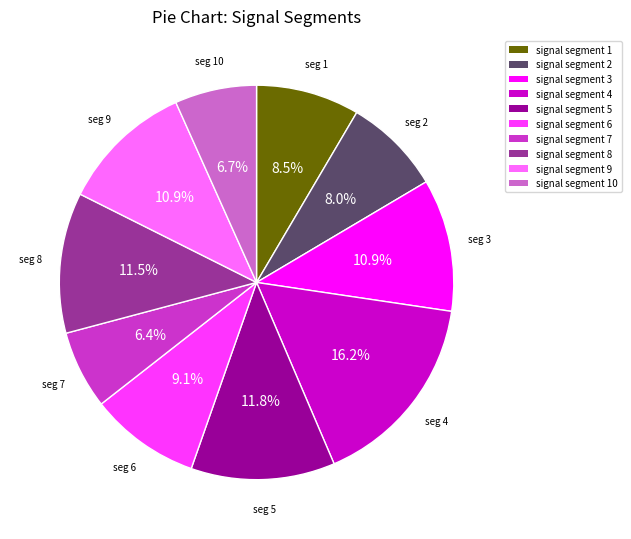

Is there a majority slice in this chart?

No